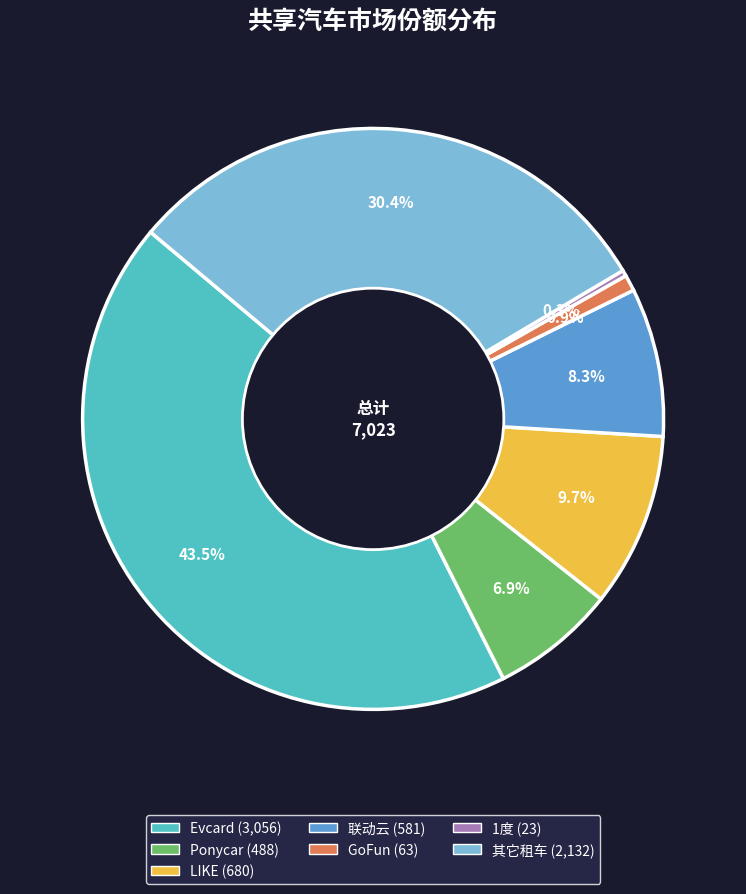

Which has a higher value, Evcard or 联动云?

Evcard